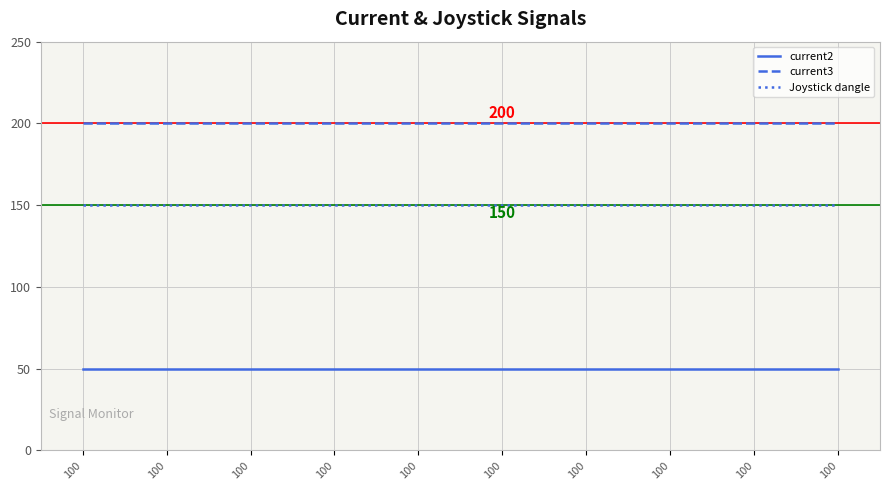

Reading right to left, list all the values displayed in this chart.

current2: 100=50	100=50	100=50	100=50	100=50	100=50	100=50	100=50	100=50	100=50
current3: 100=200	100=200	100=200	100=200	100=200	100=200	100=200	100=200	100=200	100=200
Joystick dangle: 100=150	100=150	100=150	100=150	100=150	100=150	100=150	100=150	100=150	100=150